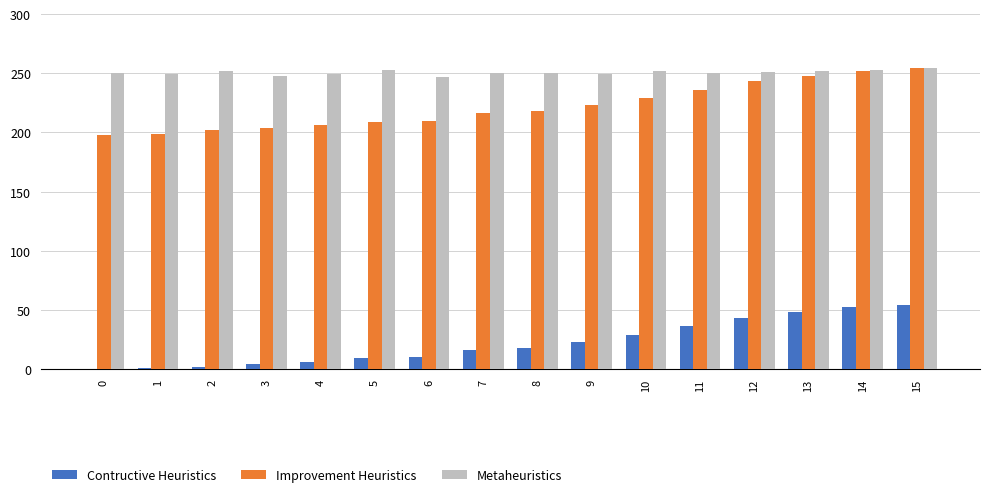

Count the number of categories in the chart.

16